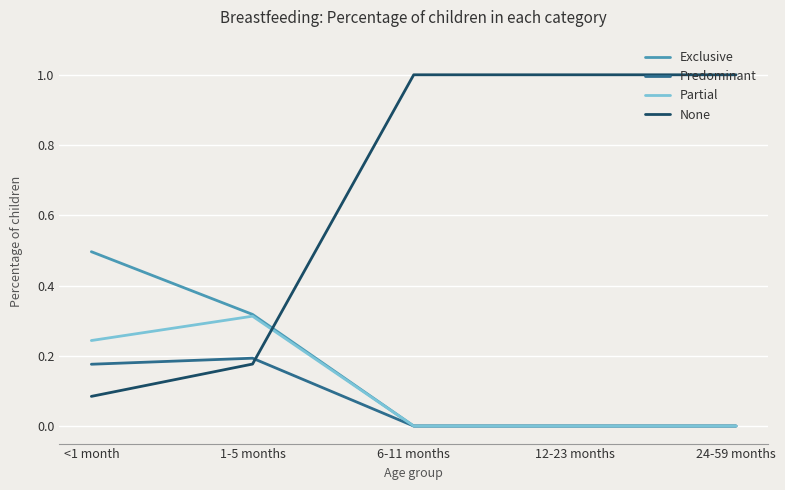

What is the sum of all Partial values?

0.6